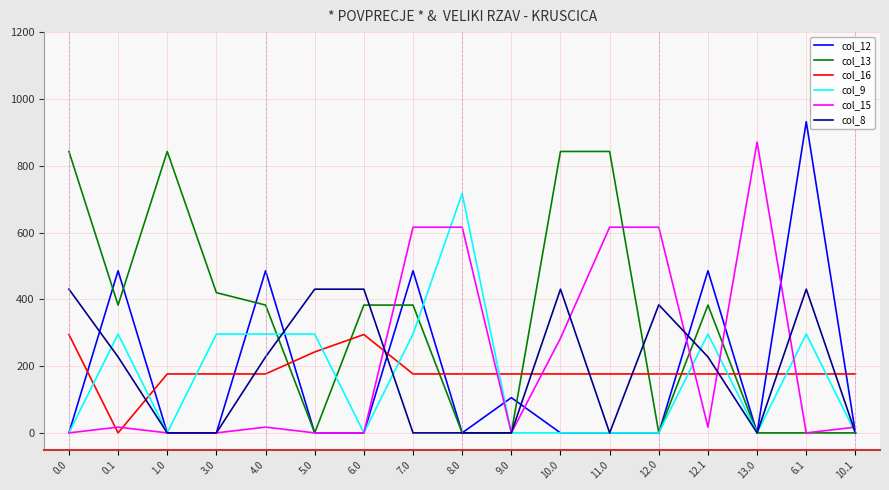

At how many categories does at least one series exceed 310?

15